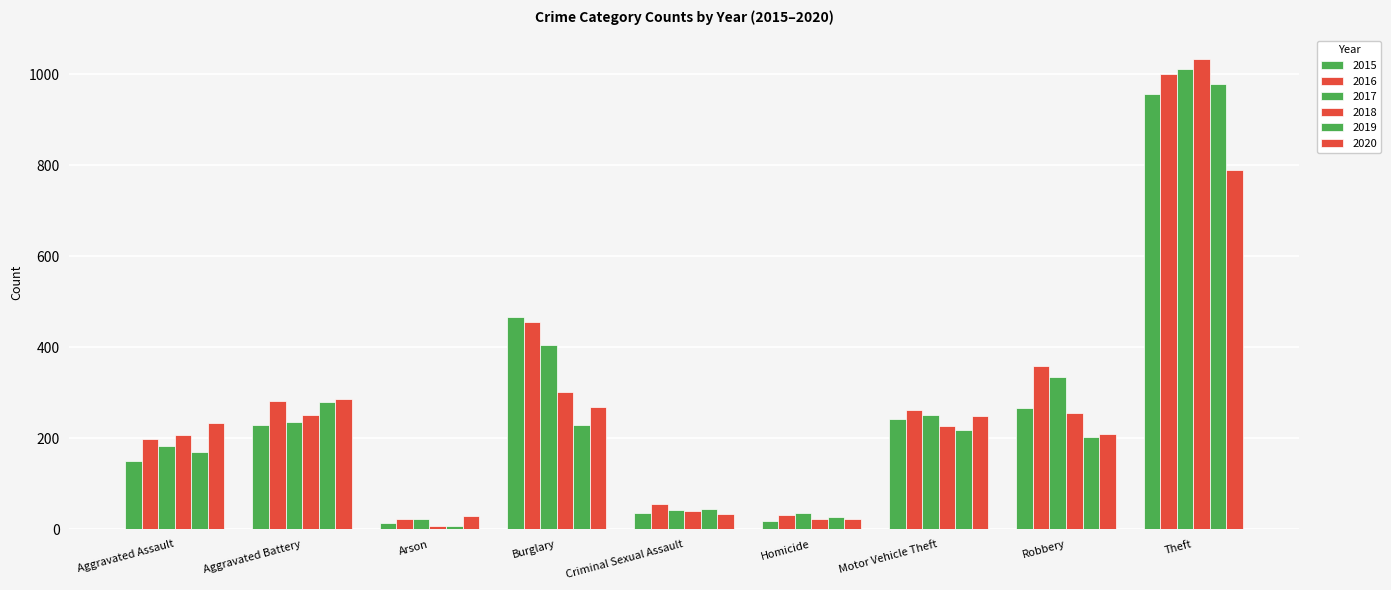

Count the number of data series in this chart.

6